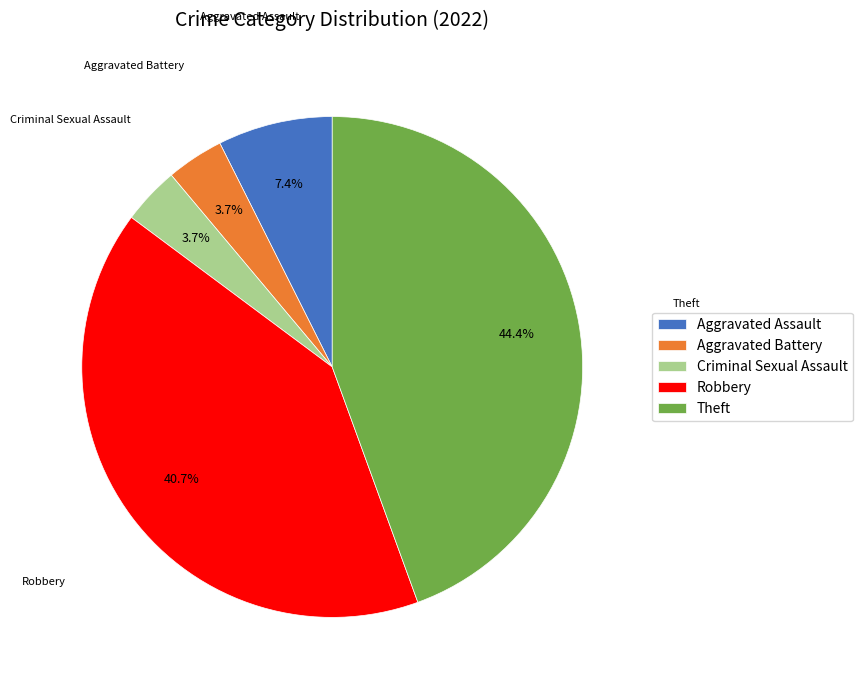

To the nearest percent, what is the average slice percentage?

20%